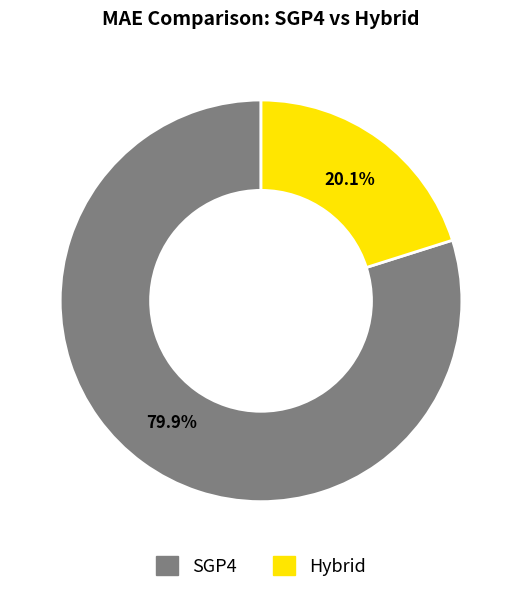

To the nearest percent, what is the combined percentage of Hybrid and SGP4?

100%